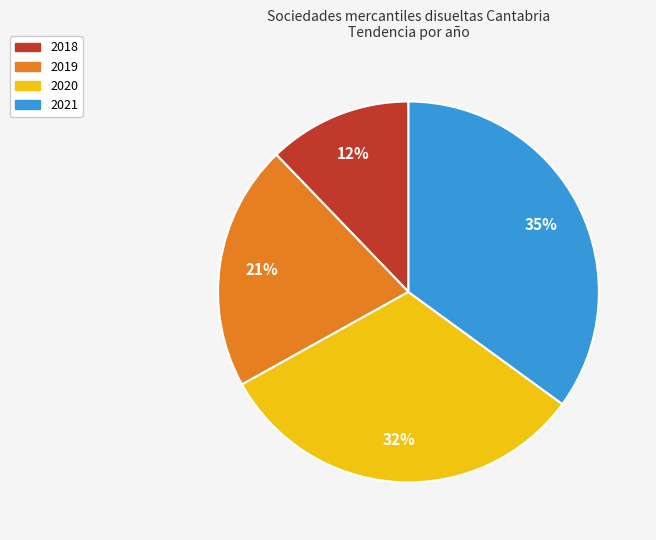

Between 2019 and 2021, which is larger?

2021